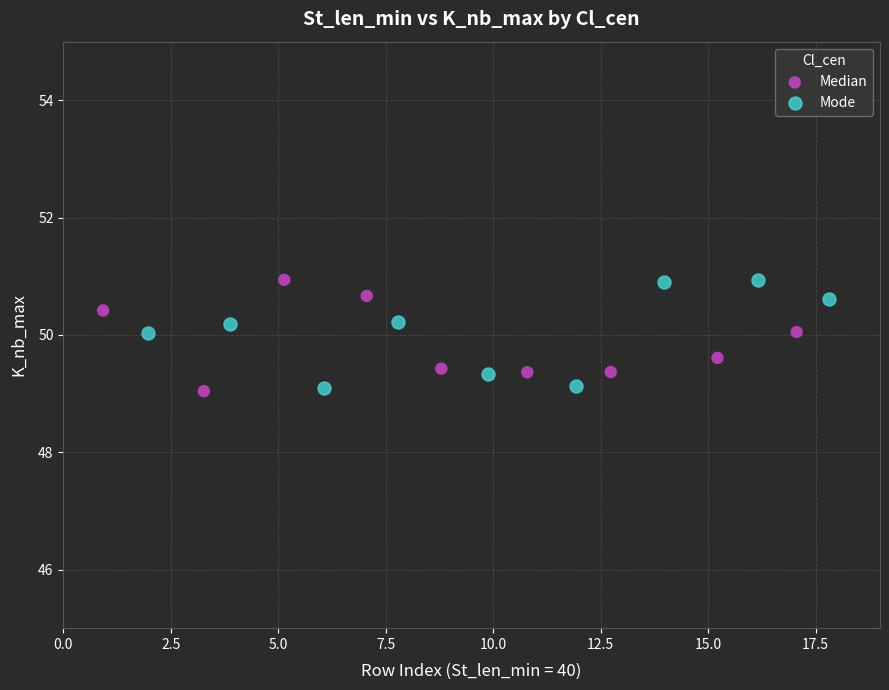

What are all the series names shown in the legend?

Median, Mode